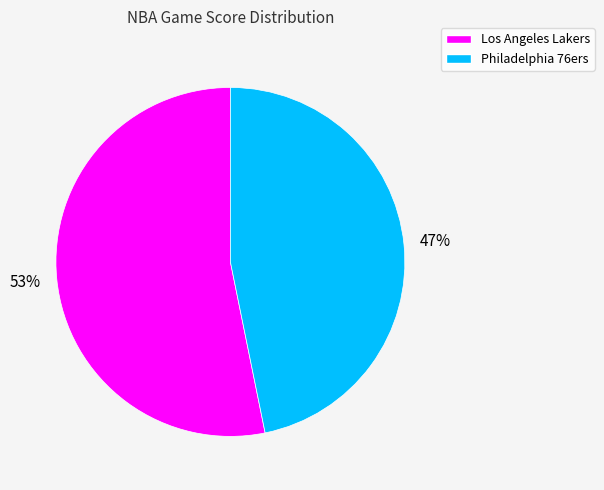

Between Philadelphia 76ers and Los Angeles Lakers, which is larger?

Los Angeles Lakers